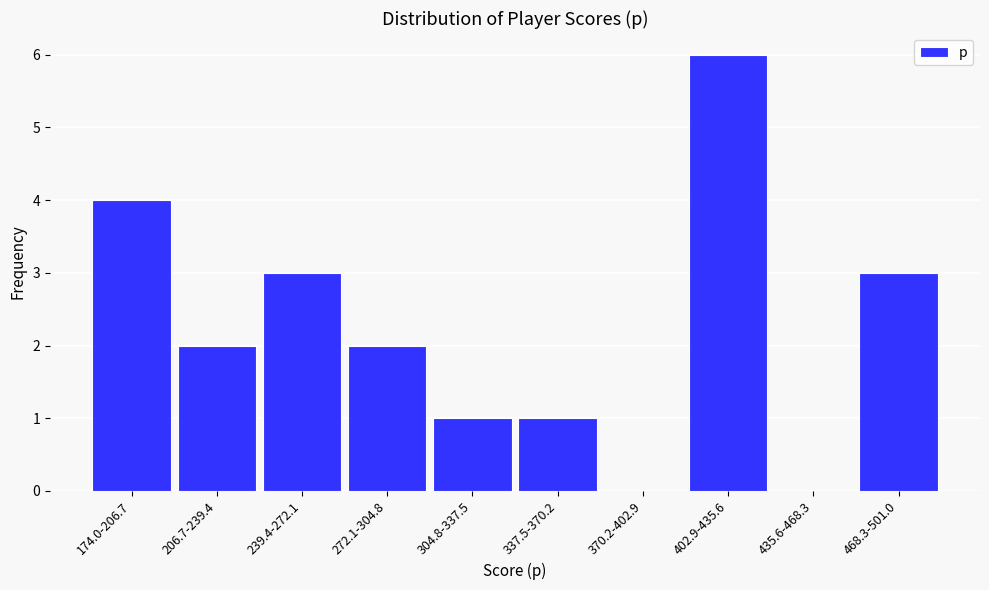

Reading left to right, list all the values displayed in this chart.

174.0-206.7=4	206.7-239.4=2	239.4-272.1=3	272.1-304.8=2	304.8-337.5=1	337.5-370.2=1	370.2-402.9=0	402.9-435.6=6	435.6-468.3=0	468.3-501.0=3